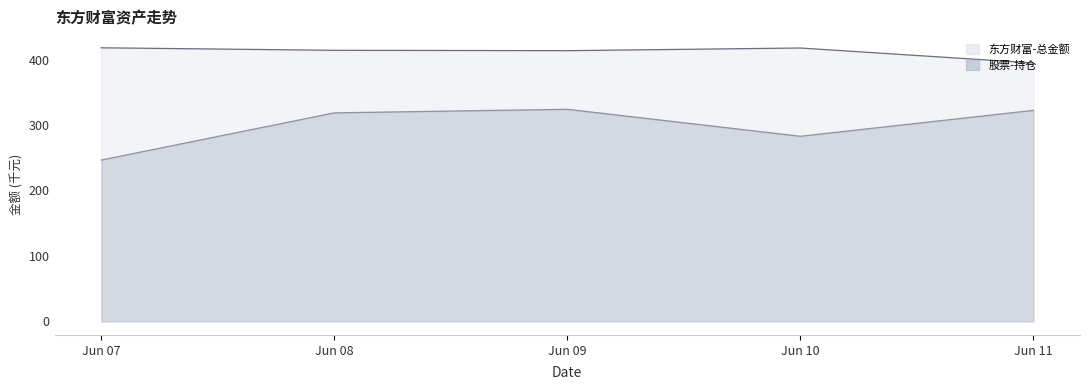

The value of 股票-持仓 at Jun 09 is 579.6. True or false?

False